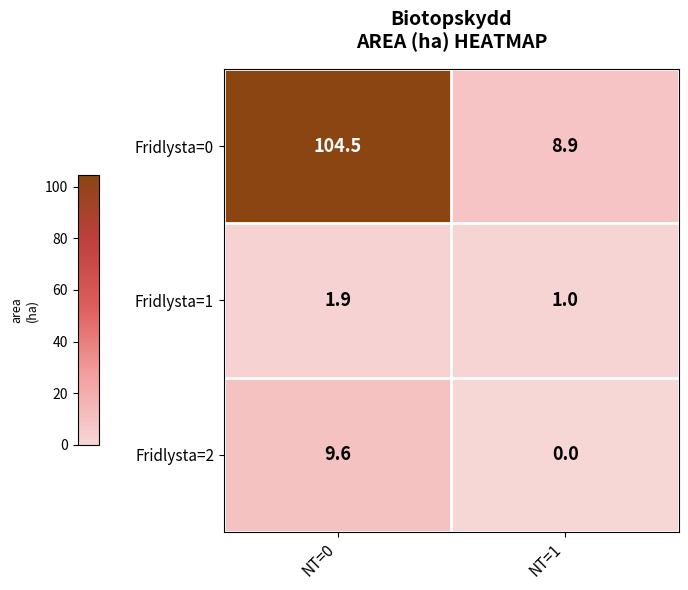

What is the average value of the Fridlysta=2 series?

4.8